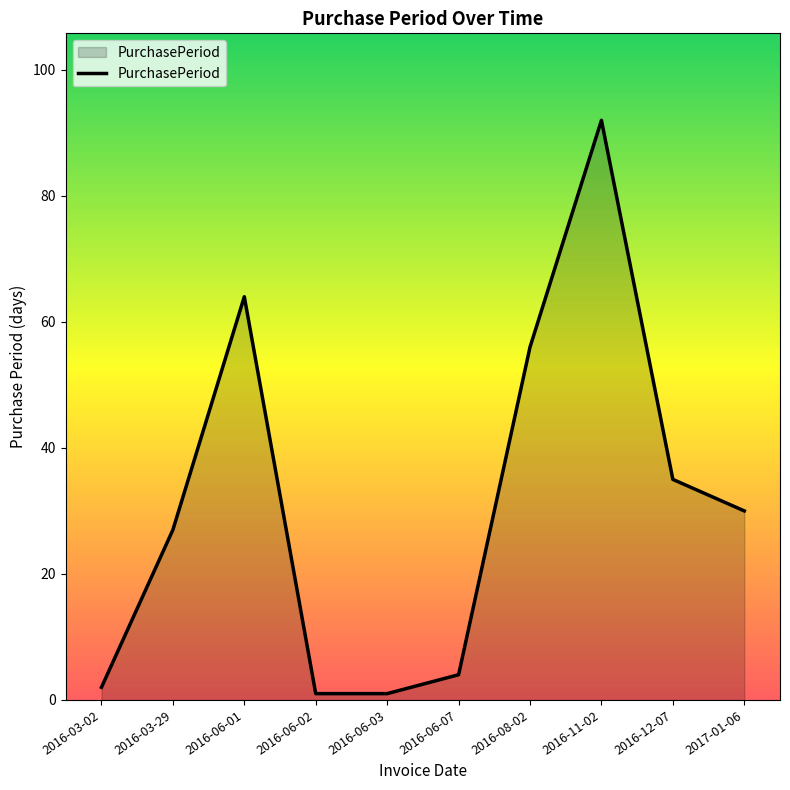

How many lines are shown in the chart?

1